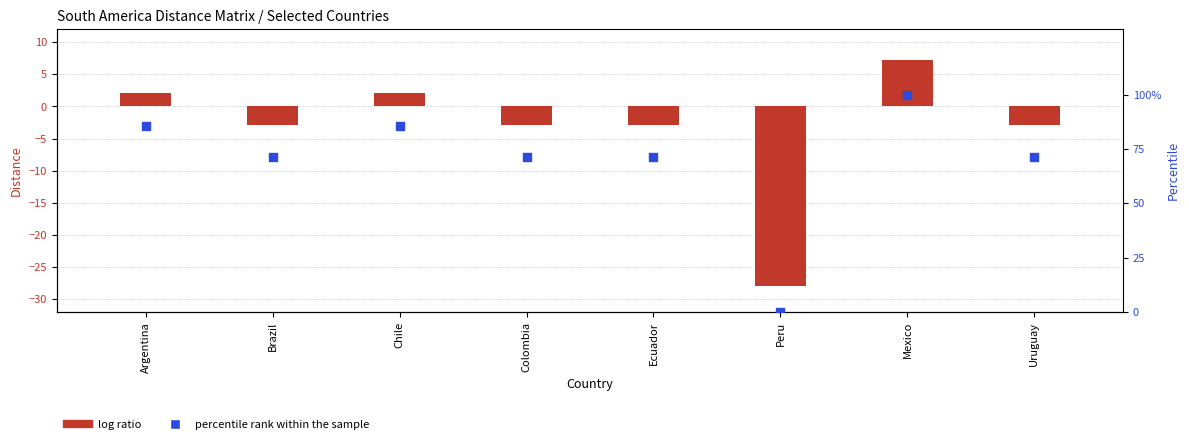

Approximately how many times larger is the value at Chile compared to Brazil?

1.2